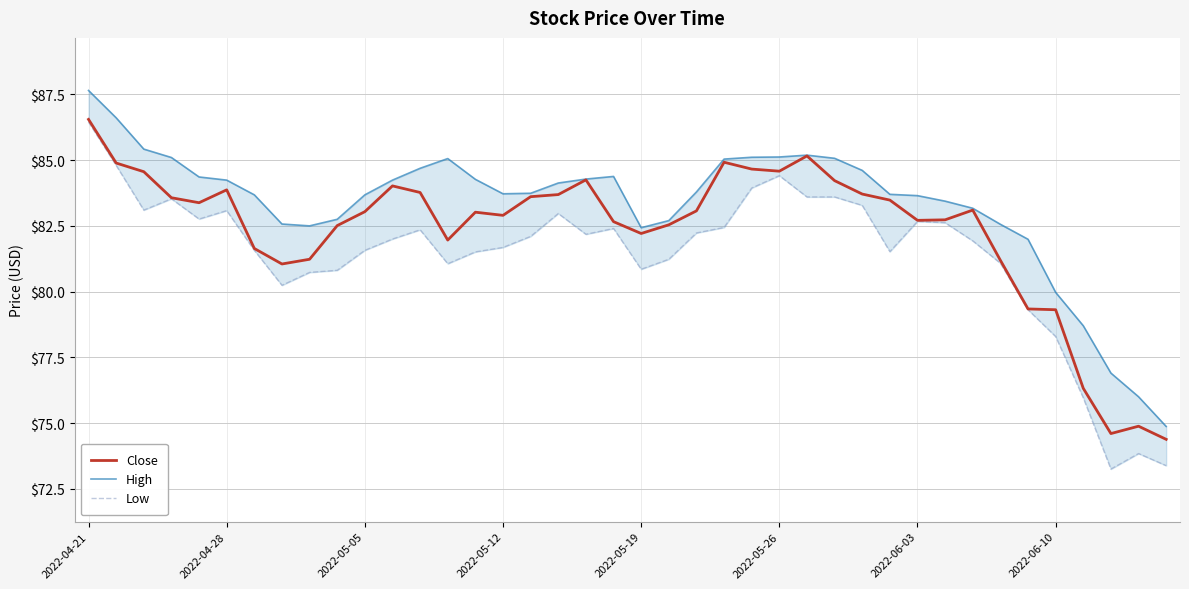

Which series has the largest total across all categories?

High